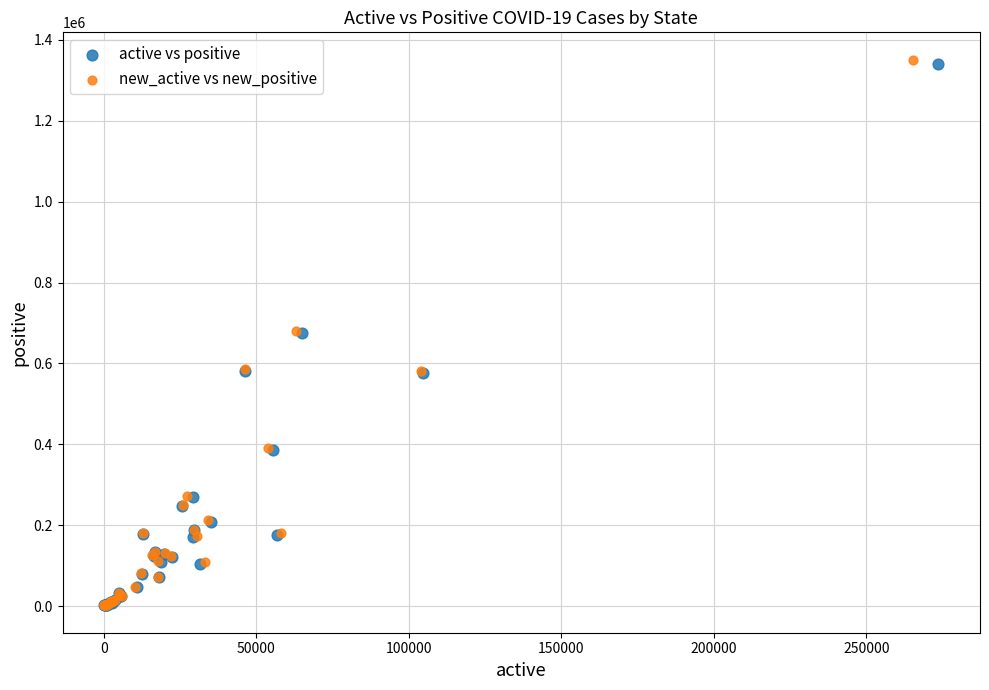

Which series has the widest spread of Y values?

new_active vs new_positive